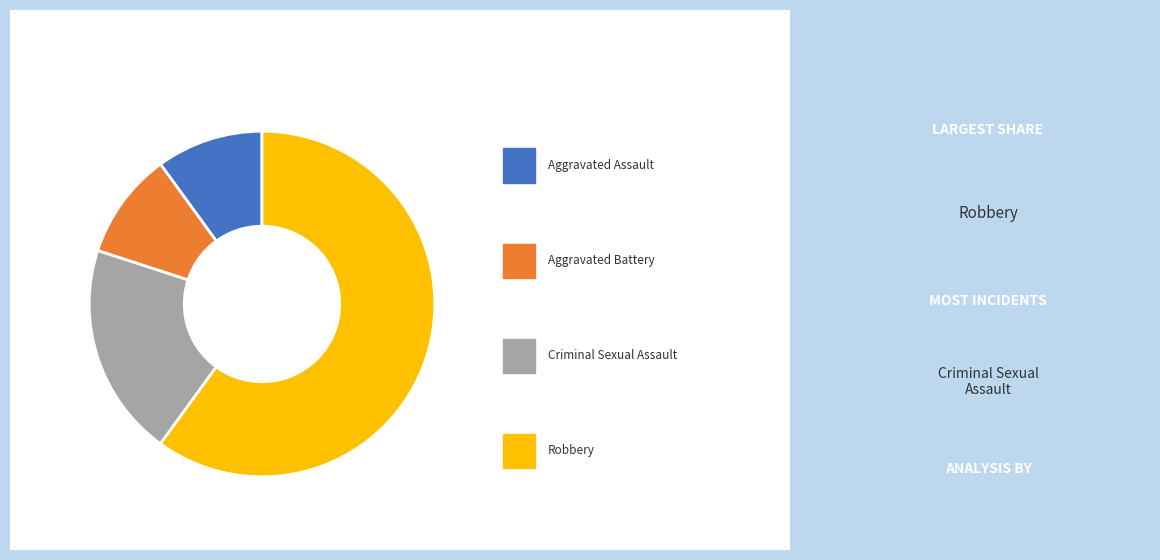

Is there any slice that represents more than half of the pie?

Yes